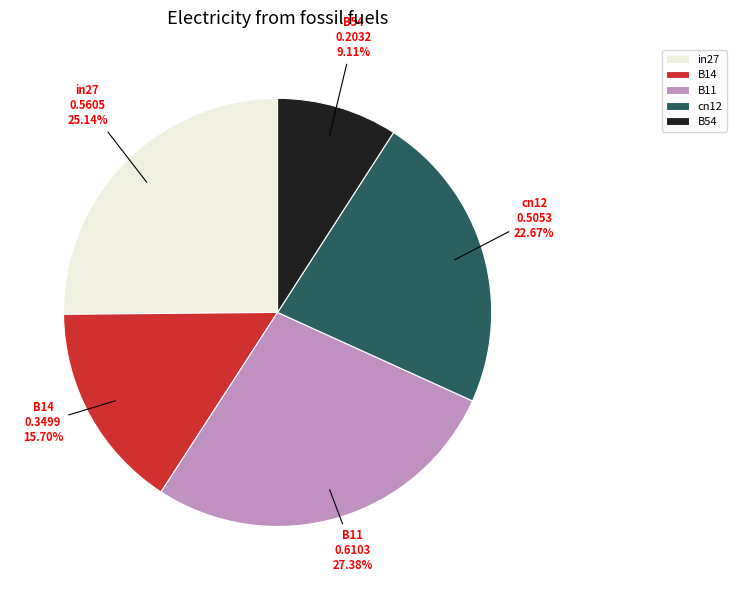

To the nearest percent, what percentage of the pie is in27?

25%